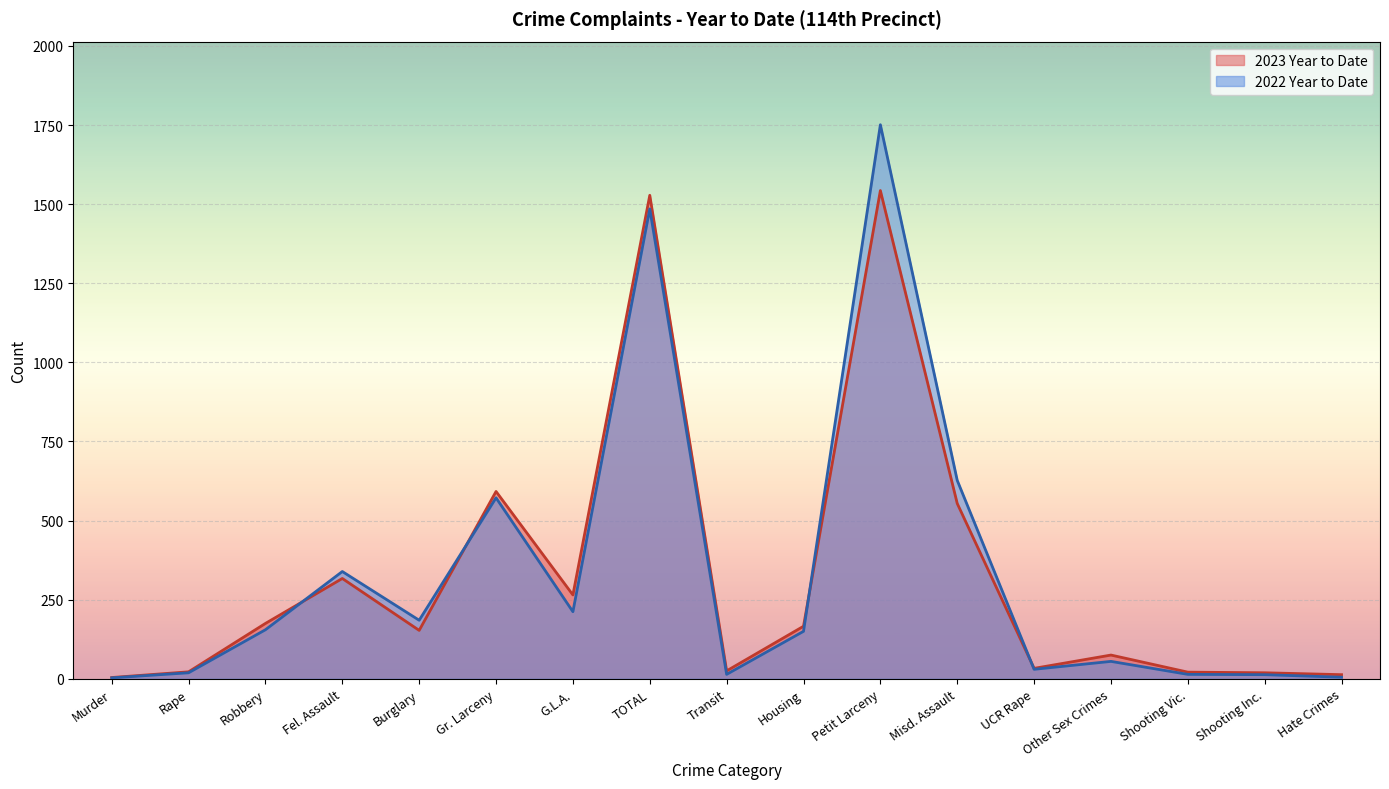

In 2022 Year to Date, how many points are lower than both neighbors (excluding endpoints)?

4